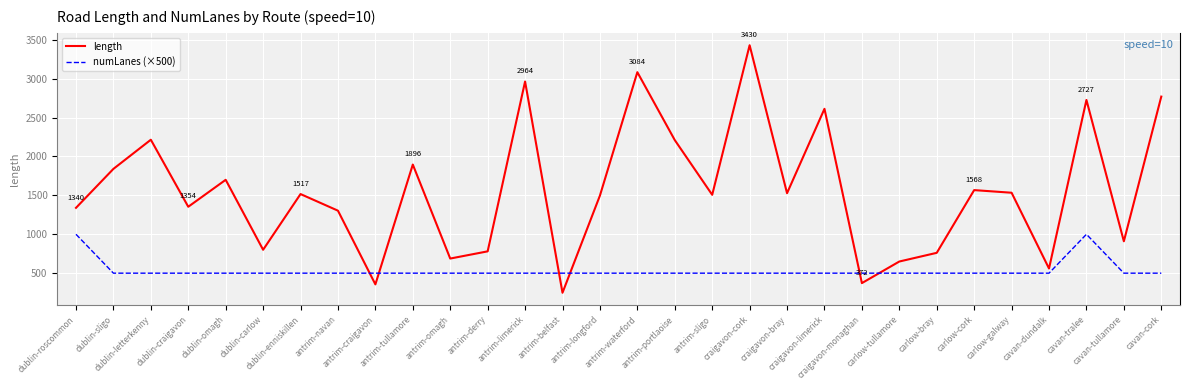

How many lines are shown in the chart?

2